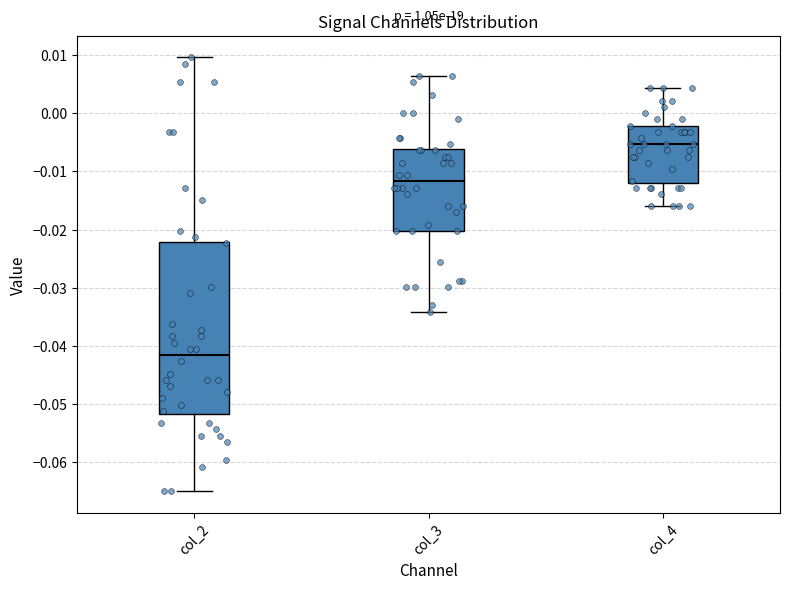

Reading left to right, transcribe this box plot: for each box, give where its median line is, the range the box spans, and where its two whiskers end, as read against the y-axis. The values are not printed on the chart, so give them approximately, as read against the axis.

col_2: median -0.042, box -0.052 to -0.022, whiskers -0.065 to 0.010
col_3: median -0.012, box -0.020 to -0.006, whiskers -0.034 to 0.006
col_4: median -0.005, box -0.012 to -0.002, whiskers -0.016 to 0.004